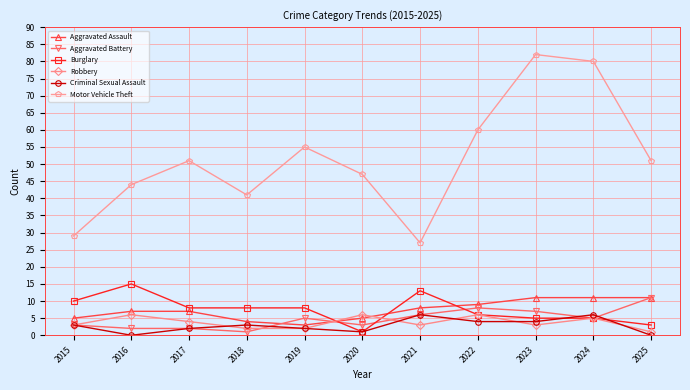

True or false: Criminal Sexual Assault and Motor Vehicle Theft intersect in this chart.

False